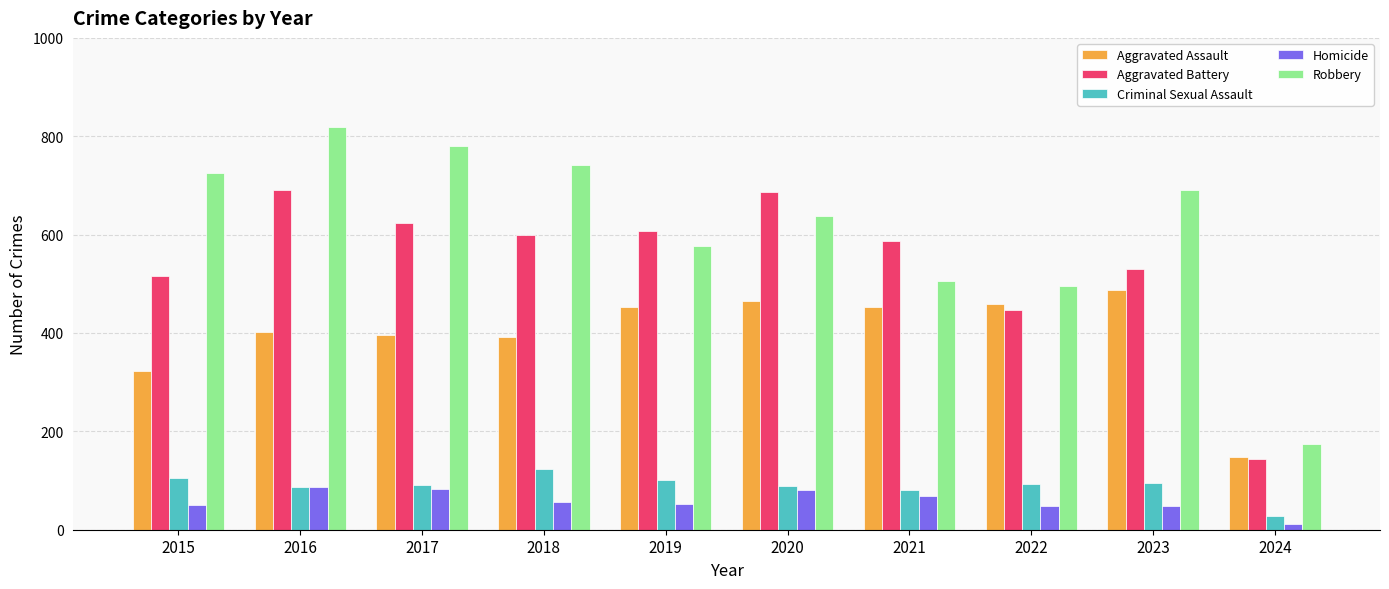

At 2015, list the series in order from smallest to largest.

Homicide, Criminal Sexual Assault, Aggravated Assault, Aggravated Battery, Robbery